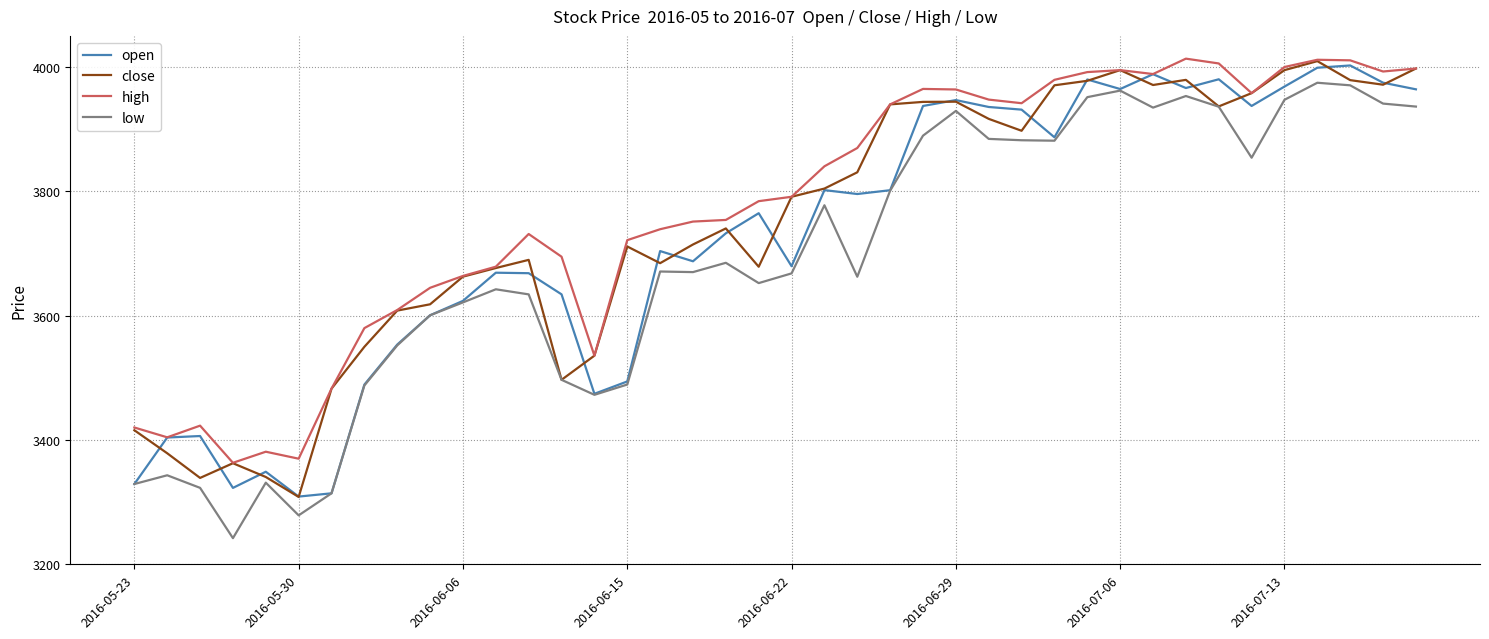

True or false: high and low intersect in this chart.

False